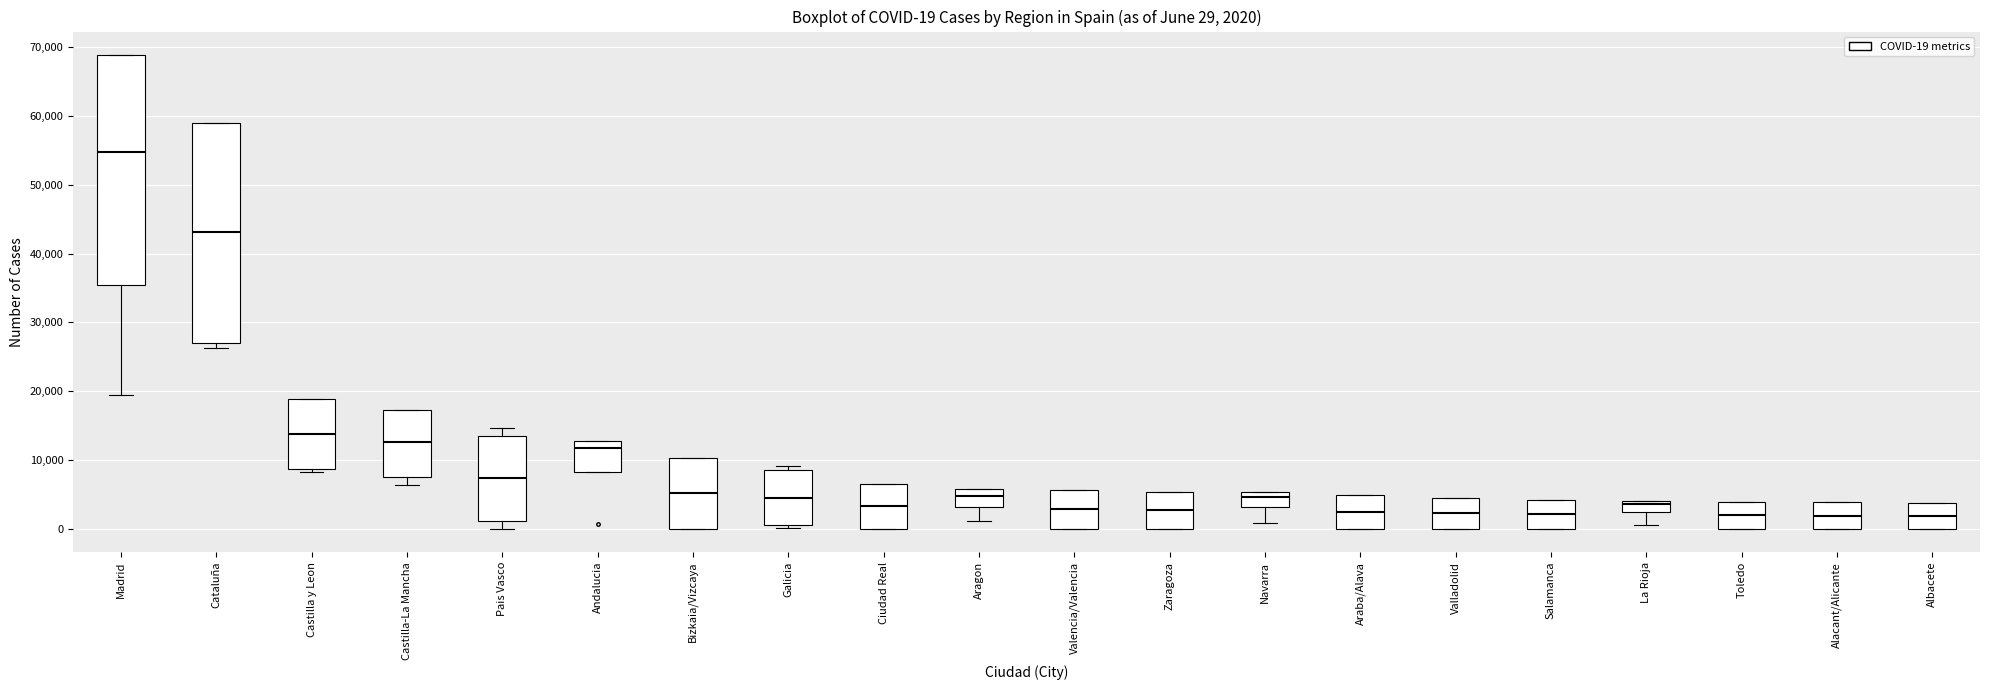

Comparing the boxes themselves (not the whiskers), which one is the tallest?

Madrid